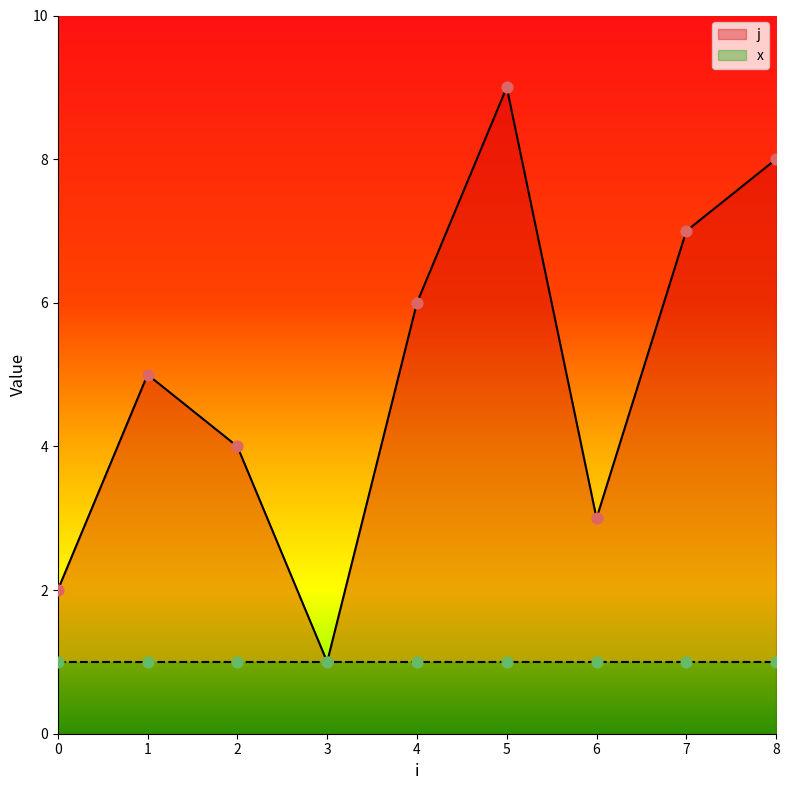

What is the change in value from 4 to 5?

+3